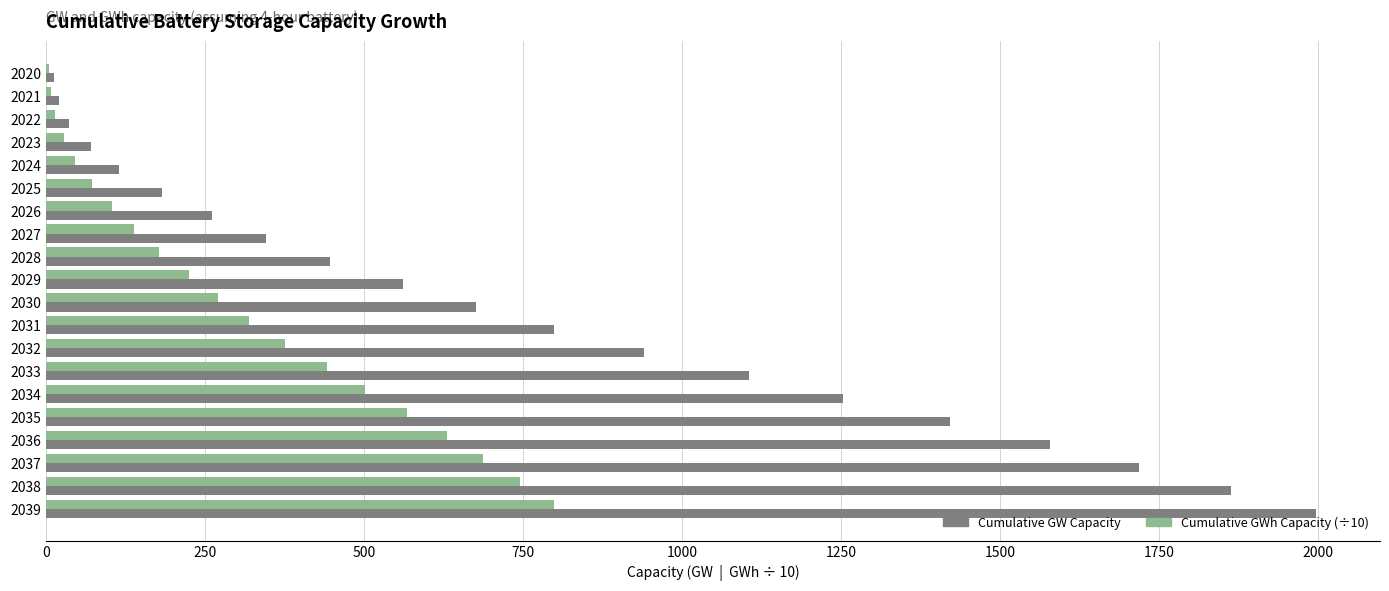

What is the highest value of the Cumulative GW Capacity series?

1997.8